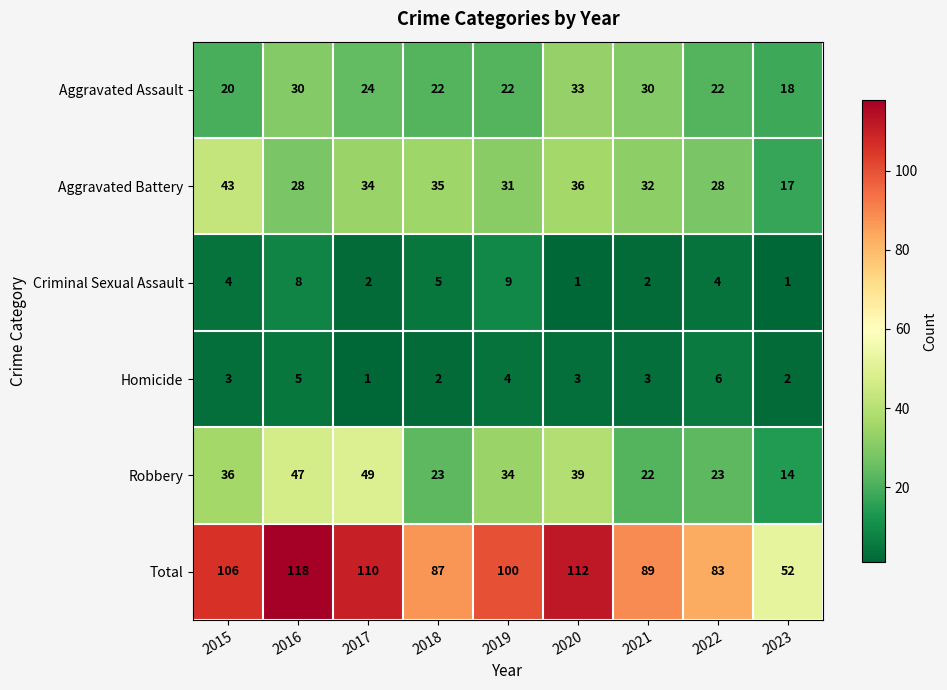

What is the greatest value displayed?

118